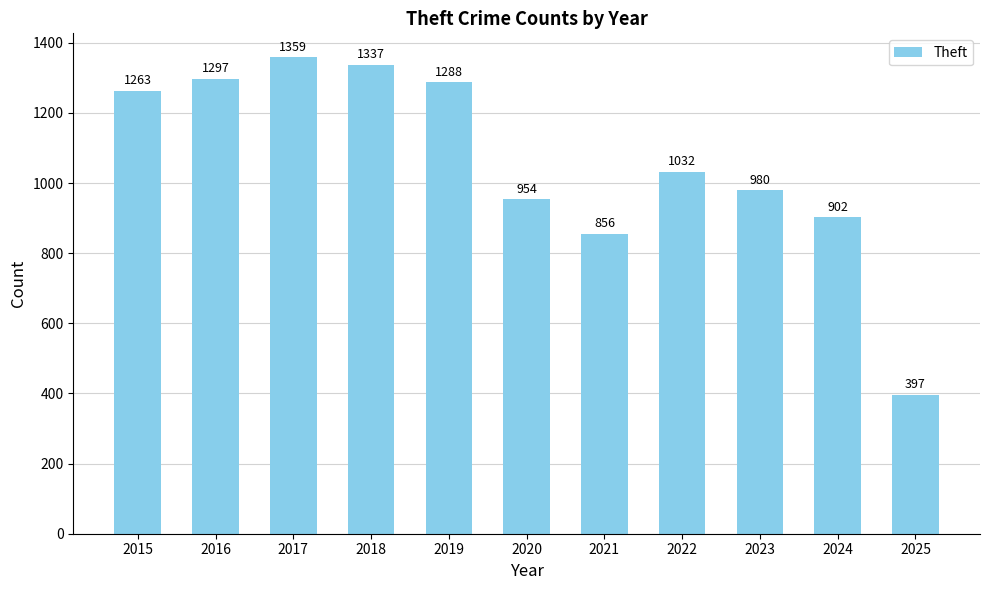

How many categories are shown in the chart?

11